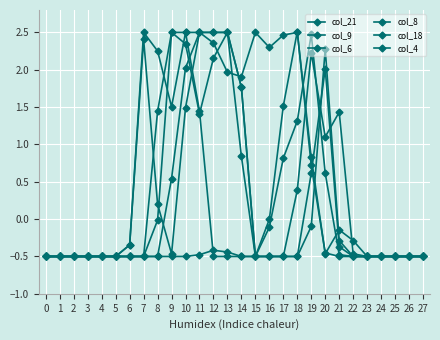

Which series has the largest total across all categories?

col_21